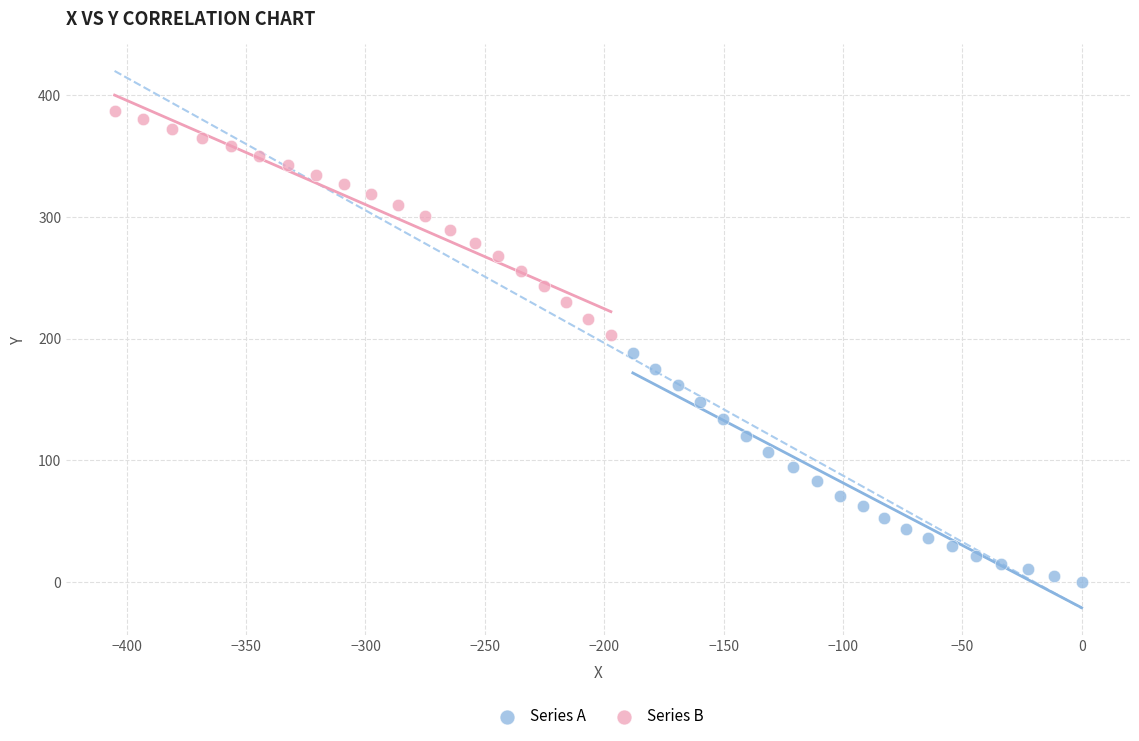

What are all the series names shown in the legend?

Series A, Series B